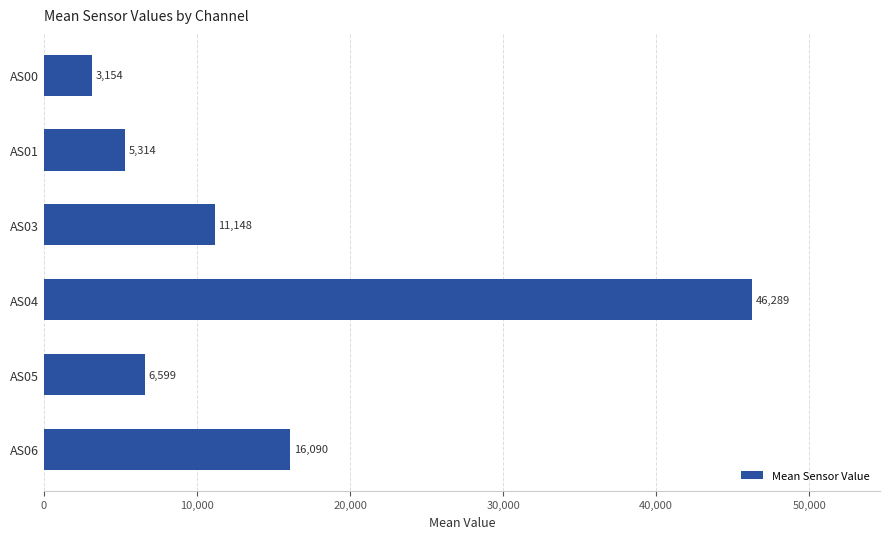

How many data points are less than 11148?

3